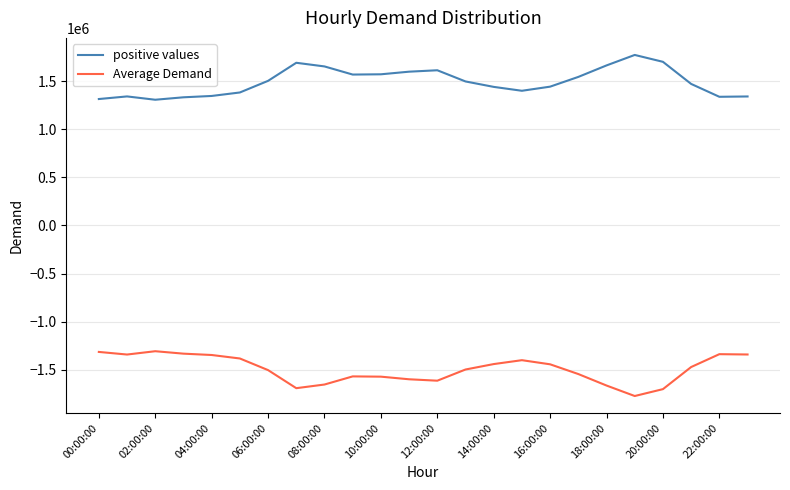

What is the minimum value for positive values?

1306940.7